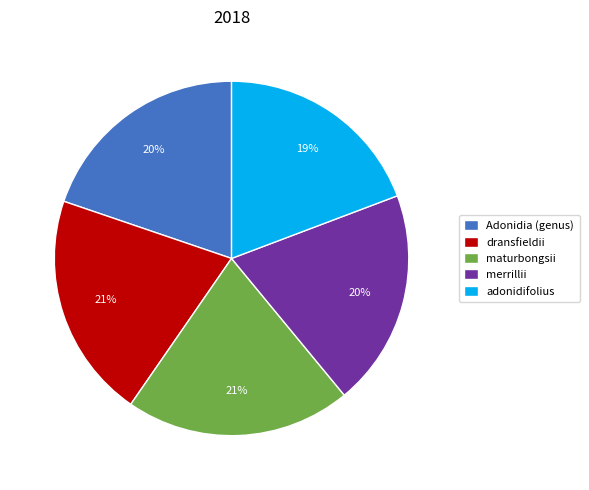

How many slices are in this pie chart?

5